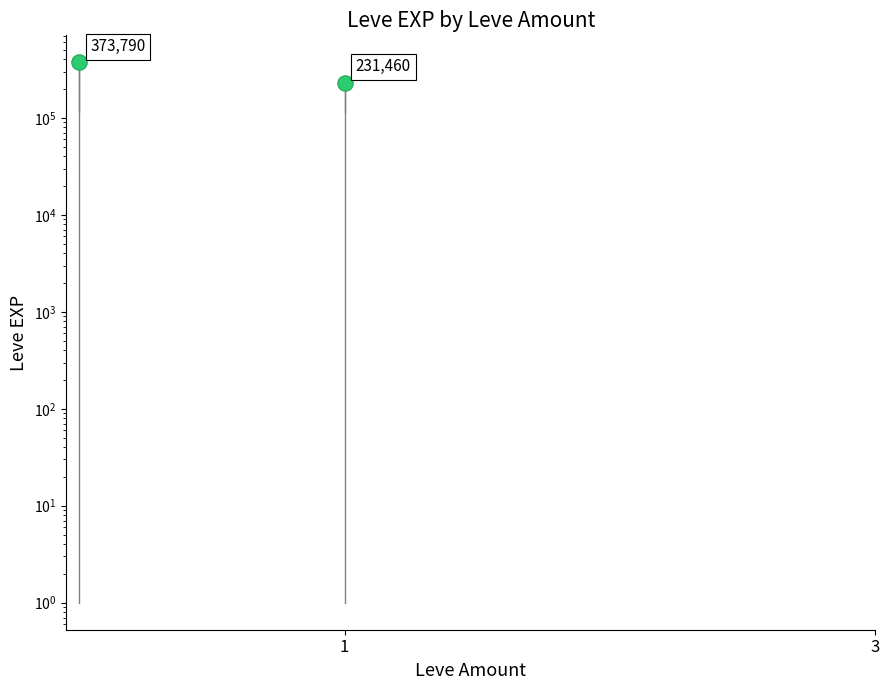

Between 1 and 3, which is larger?

1